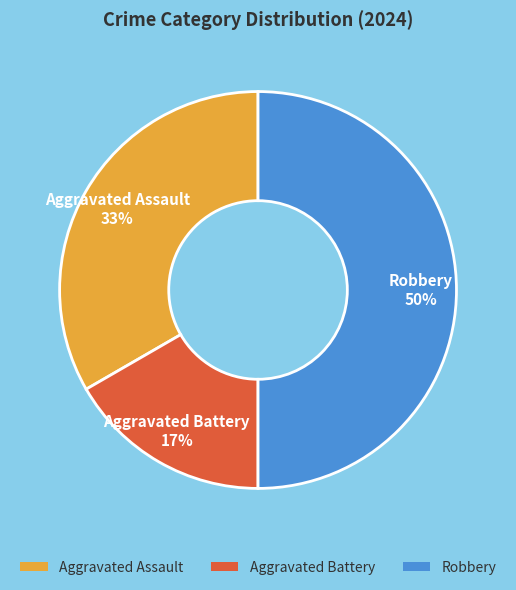

Count the number of slices in the pie.

3